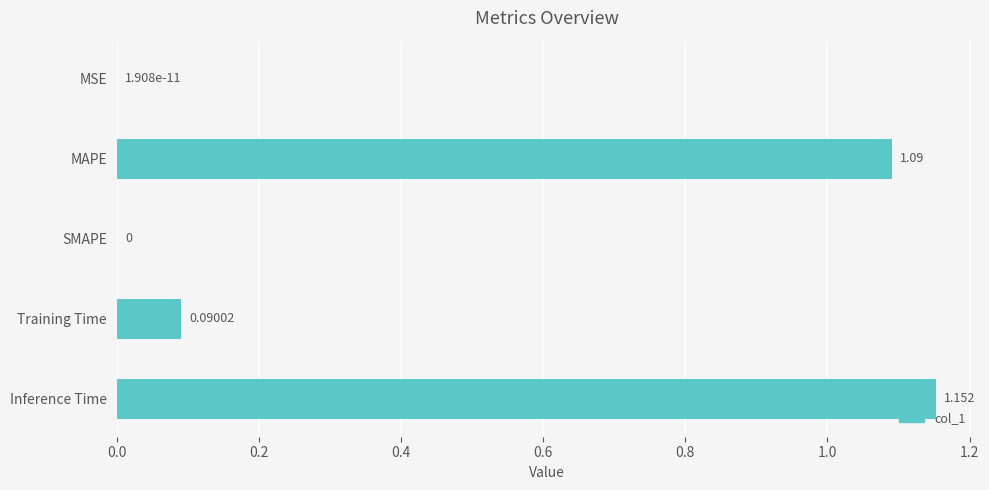

Which has a higher value, MSE or Inference Time?

Inference Time